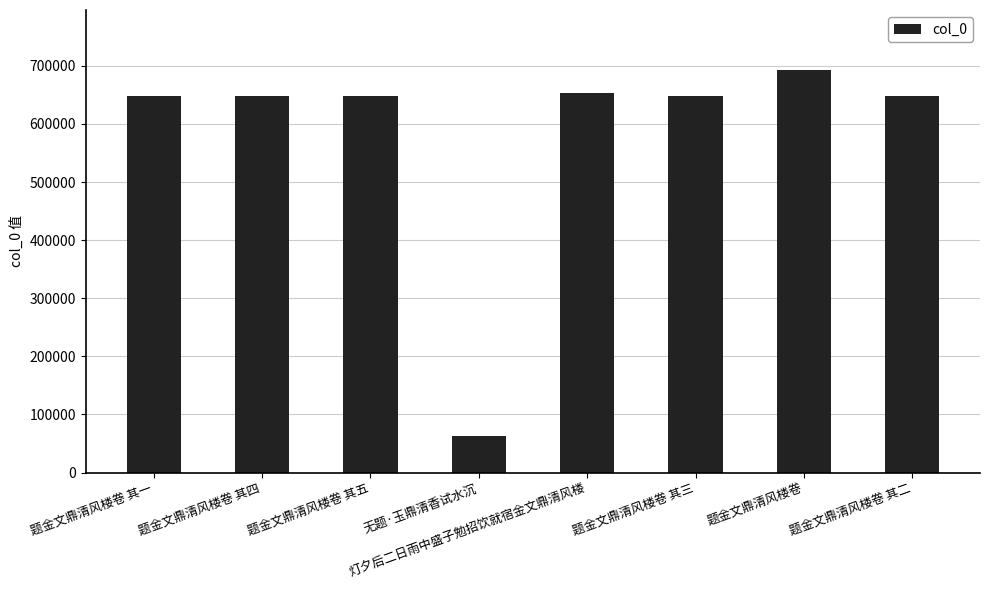

What is the label of the 5th bar from the right?

无题·玉鼎清香试水沉